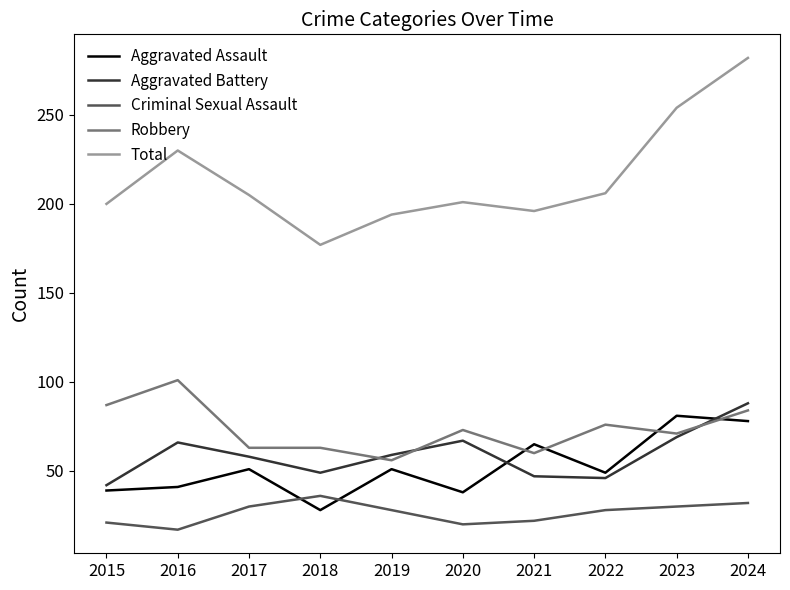

What is the sum of the Total values at 2021 and 2020?

397